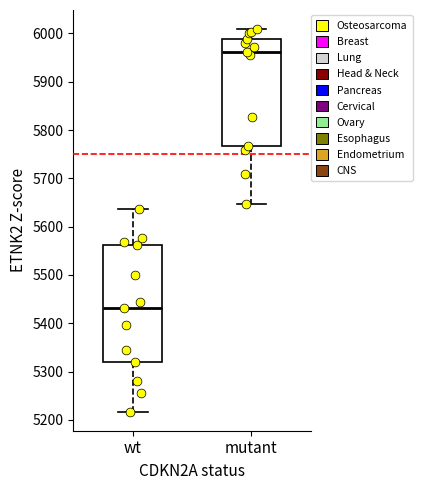

Comparing the boxes themselves (not the whiskers), which one is the tallest?

wt